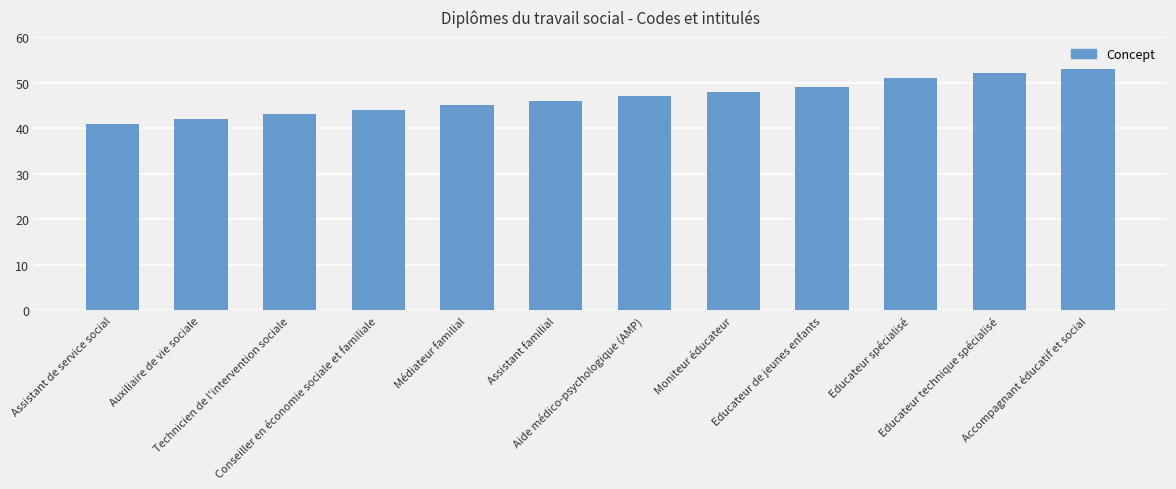

How many data points are less than 47?

6